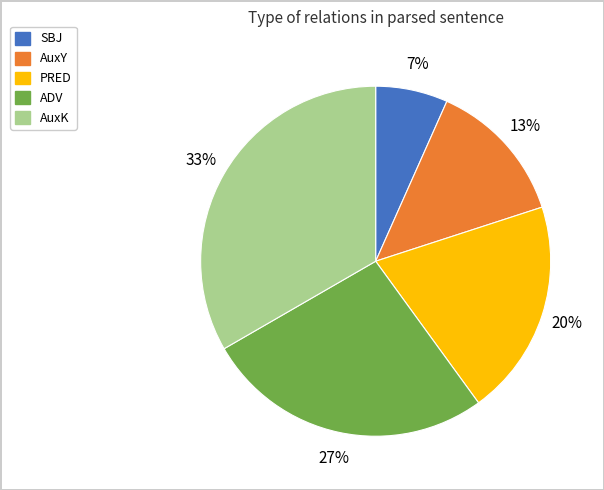

How many segments does this pie chart have?

5